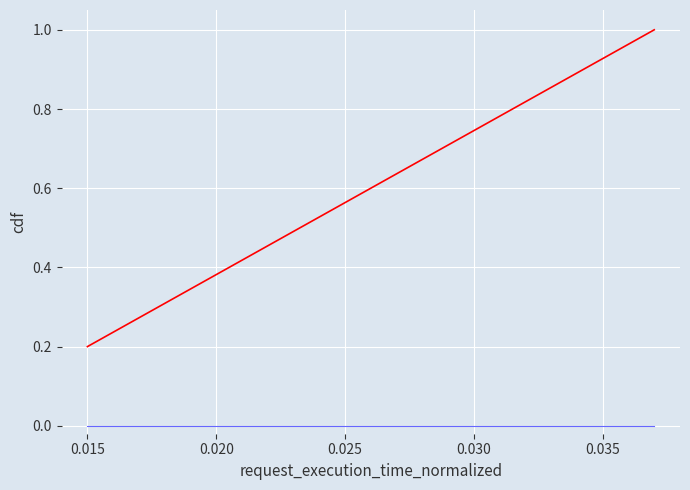

What is the maximum value shown in the chart?

1.0